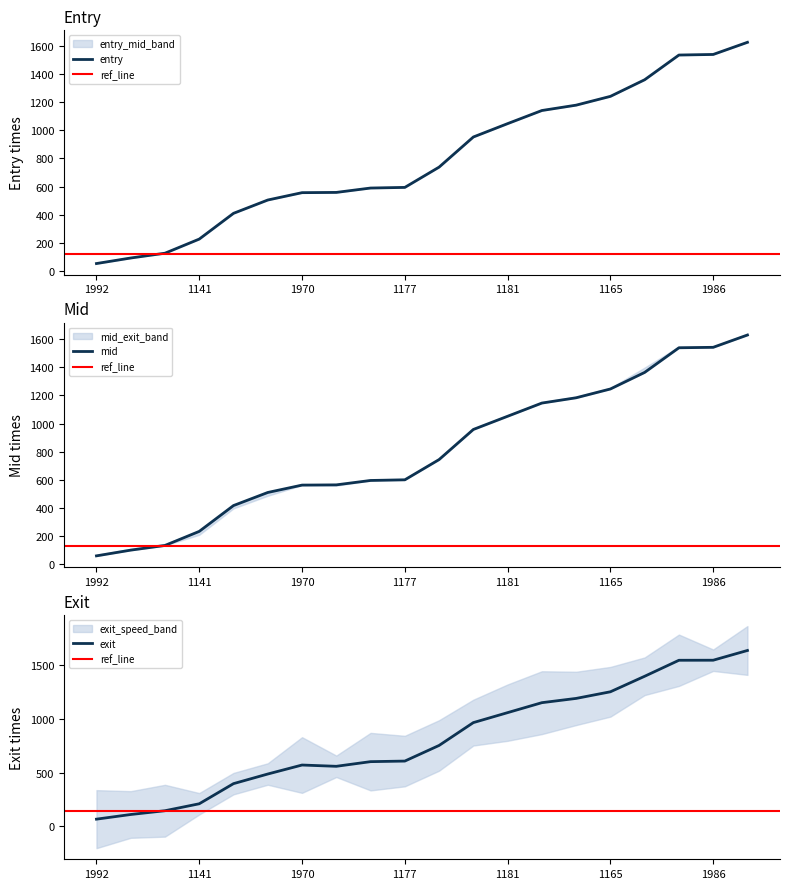

Between 1994 and 1956, which series saw the biggest shift?

exit